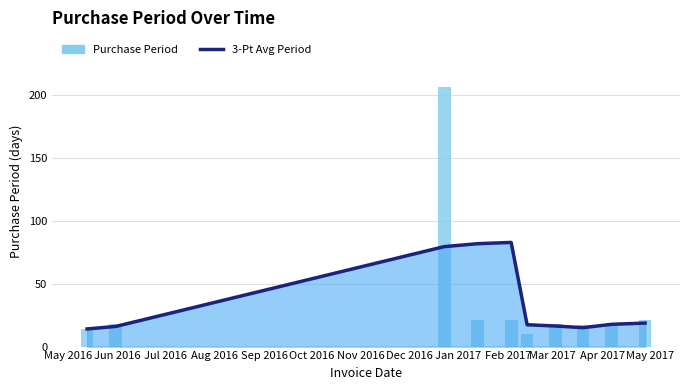

List the series in order of their overall mean, lowest first.

3-Pt Avg Period, Purchase Period